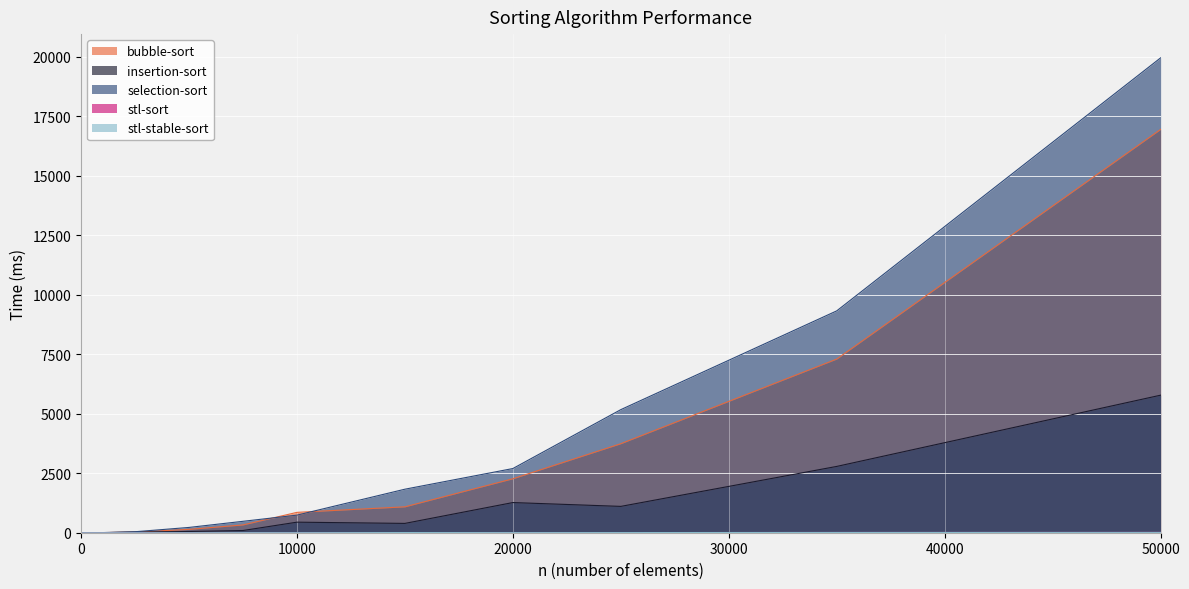

Which label corresponds to the largest value in the chart?

50000